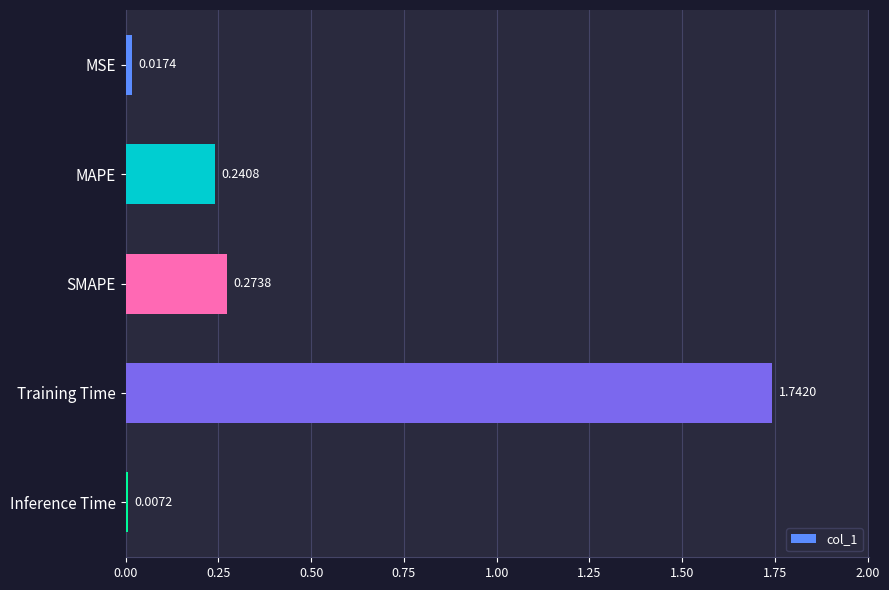

What is the average value?

0.5